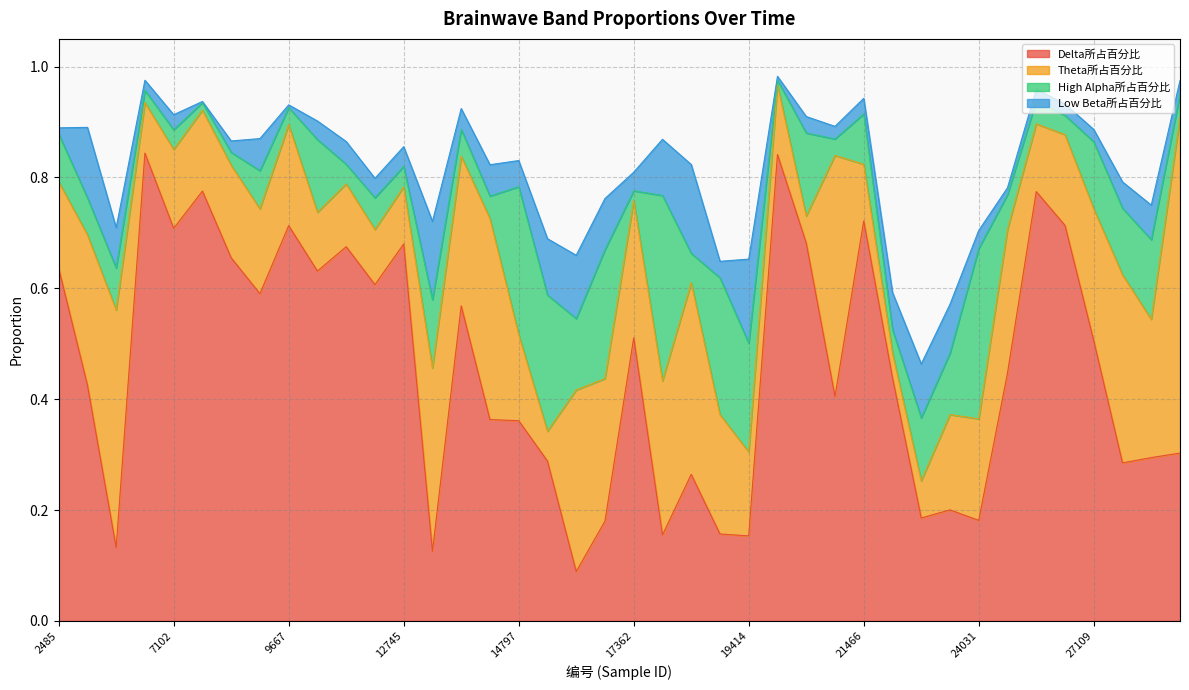

Reading left to right, transcribe all the data shown in this chart.

Delta所占百分比: 2485=0.6	4024=0.4	5050=0.1	5563=0.8	7102=0.7	8128=0.8	8641=0.7	9154=0.6	9667=0.7	10180=0.6	10693=0.7	12232=0.6	12745=0.7	13258=0.1	13771=0.6	14284=0.4	14797=0.4	15310=0.3	15823=0.1	16849=0.2	17362=0.5	17875=0.2	18388=0.3	18901=0.2	19414=0.2	19927=0.8	20440=0.7	20953=0.4	21466=0.7	21979=0.4	22492=0.2	23518=0.2	24031=0.2	25570=0.4	26083=0.8	26596=0.7	27109=0.5	27622=0.3	28135=0.3	28648=0.3
Theta所占百分比: 2485=0.2	4024=0.3	5050=0.4	5563=0.1	7102=0.1	8128=0.1	8641=0.2	9154=0.2	9667=0.2	10180=0.1	10693=0.1	12232=0.1	12745=0.1	13258=0.3	13771=0.3	14284=0.4	14797=0.2	15310=0.1	15823=0.3	16849=0.3	17362=0.2	17875=0.3	18388=0.3	18901=0.2	19414=0.2	19927=0.1	20440=0.0	20953=0.4	21466=0.1	21979=0.0	22492=0.1	23518=0.2	24031=0.2	25570=0.3	26083=0.1	26596=0.2	27109=0.2	27622=0.3	28135=0.2	28648=0.6
High Alpha所占百分比: 2485=0.1	4024=0.1	5050=0.1	5563=0.0	7102=0.0	8128=0.0	8641=0.0	9154=0.1	9667=0.0	10180=0.1	10693=0.0	12232=0.1	12745=0.0	13258=0.1	13771=0.0	14284=0.0	14797=0.3	15310=0.2	15823=0.1	16849=0.2	17362=0.0	17875=0.3	18388=0.1	18901=0.2	19414=0.2	19927=0.0	20440=0.1	20953=0.0	21466=0.1	21979=0.0	22492=0.1	23518=0.1	24031=0.3	25570=0.1	26083=0.0	26596=0.0	27109=0.1	27622=0.1	28135=0.1	28648=0.0
Low Beta所占百分比: 2485=0.0	4024=0.1	5050=0.1	5563=0.0	7102=0.0	8128=0.0	8641=0.0	9154=0.1	9667=0.0	10180=0.0	10693=0.0	12232=0.0	12745=0.0	13258=0.1	13771=0.0	14284=0.1	14797=0.0	15310=0.1	15823=0.1	16849=0.1	17362=0.0	17875=0.1	18388=0.2	18901=0.0	19414=0.2	19927=0.0	20440=0.0	20953=0.0	21466=0.0	21979=0.1	22492=0.1	23518=0.1	24031=0.0	25570=0.0	26083=0.0	26596=0.0	27109=0.0	27622=0.0	28135=0.1	28648=0.0